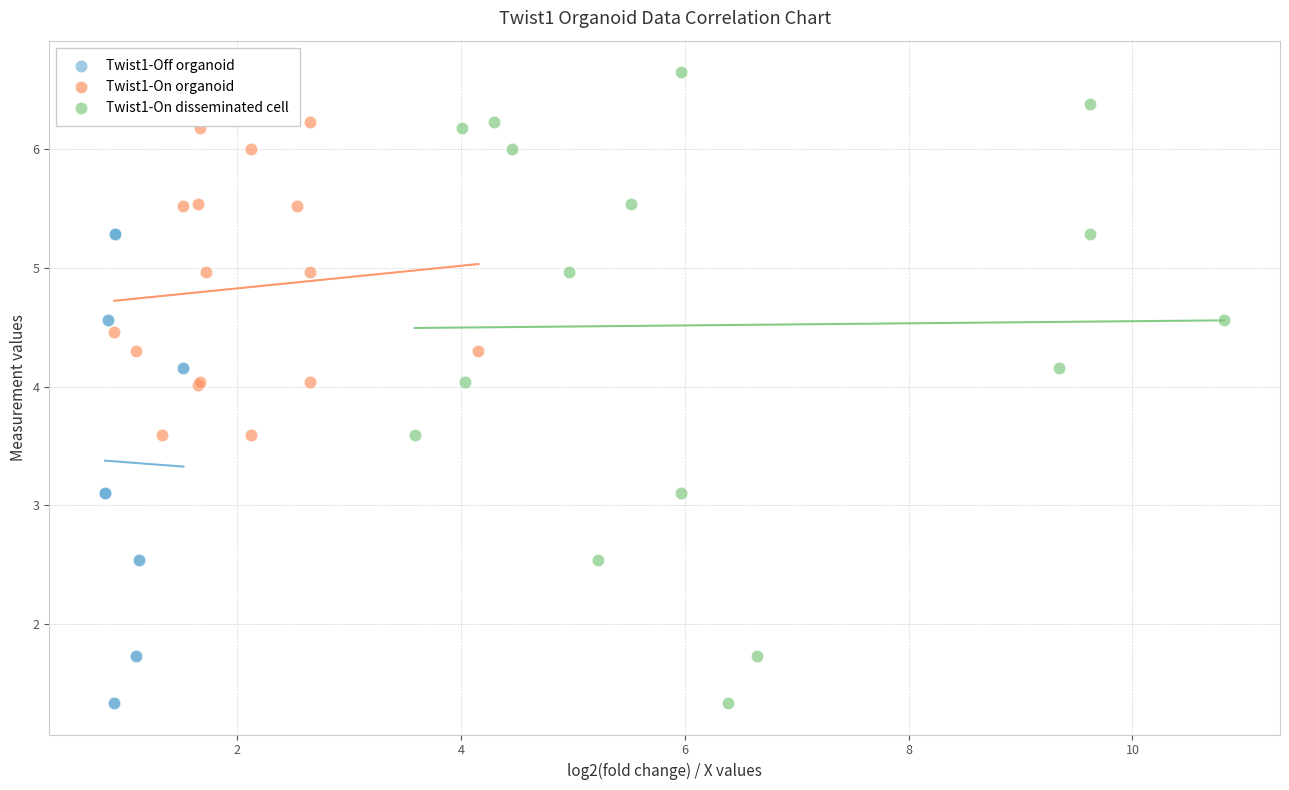

Which series has the widest spread of Y values?

Twist1-On disseminated cell